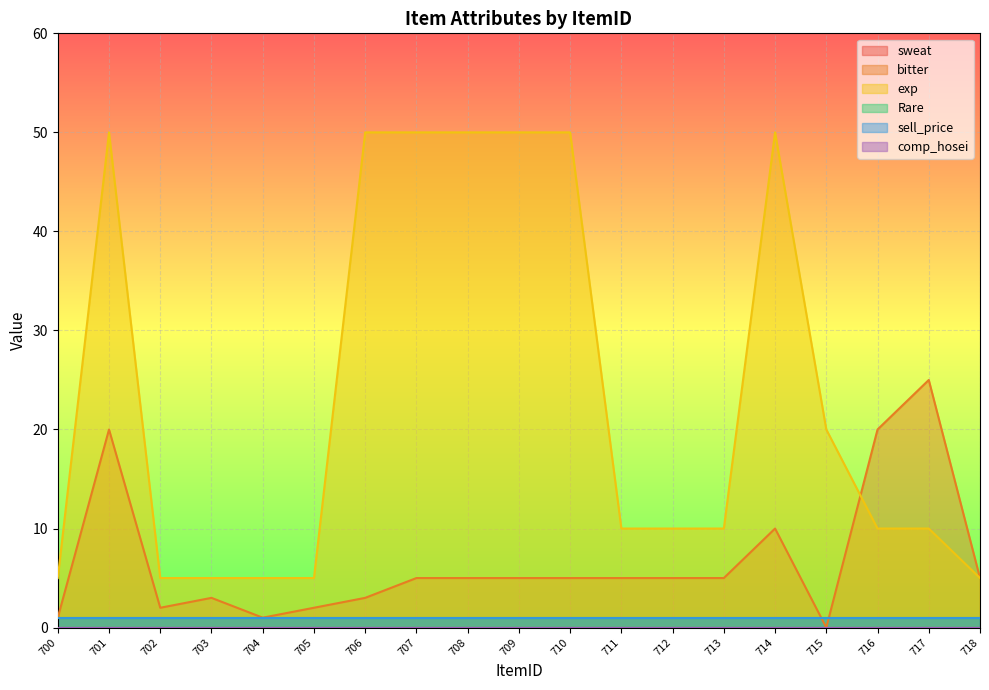

What is the average value of the Rare series?

1